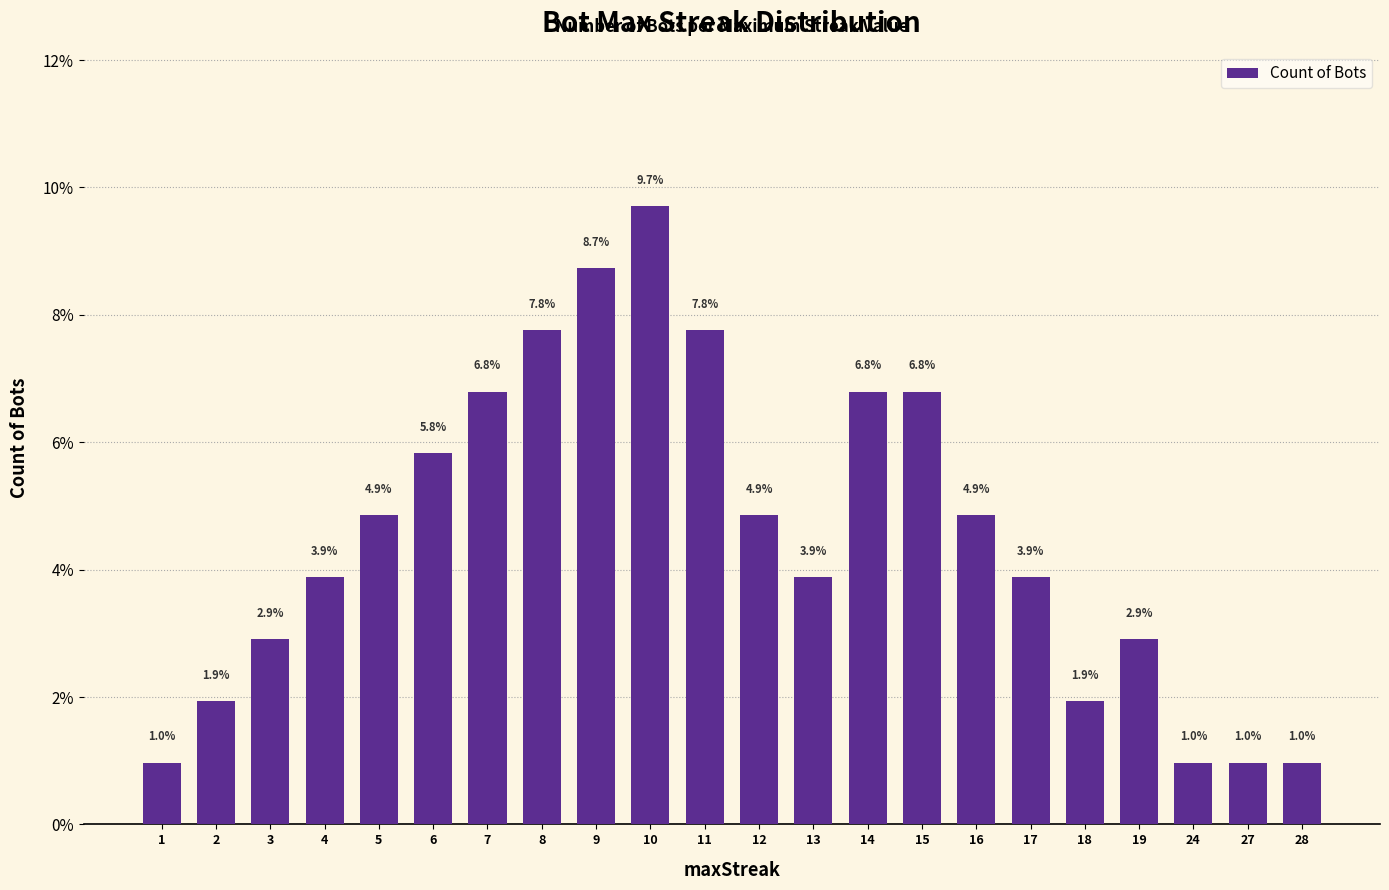

The value at 11 is 7.8. True or false?

True